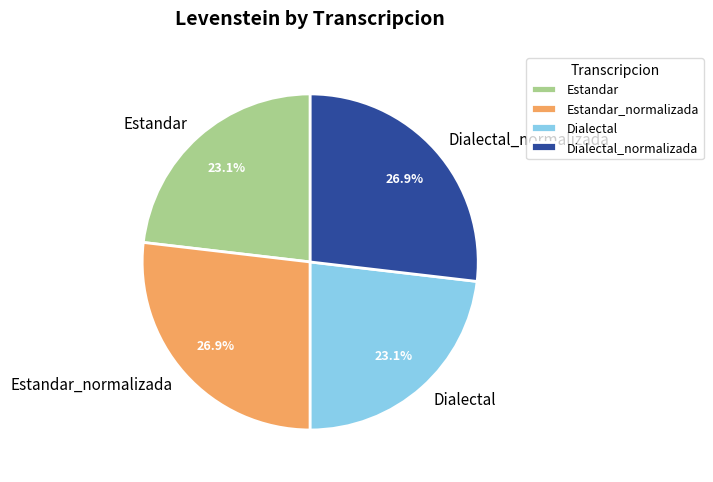

Is it true that Dialectal_normalizada is 40% of the pie?

False